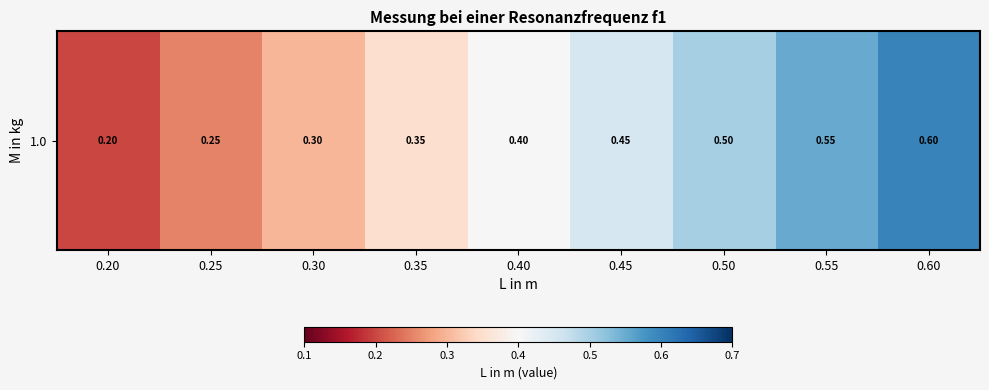

The value at 0.40 is 0.4. True or false?

True